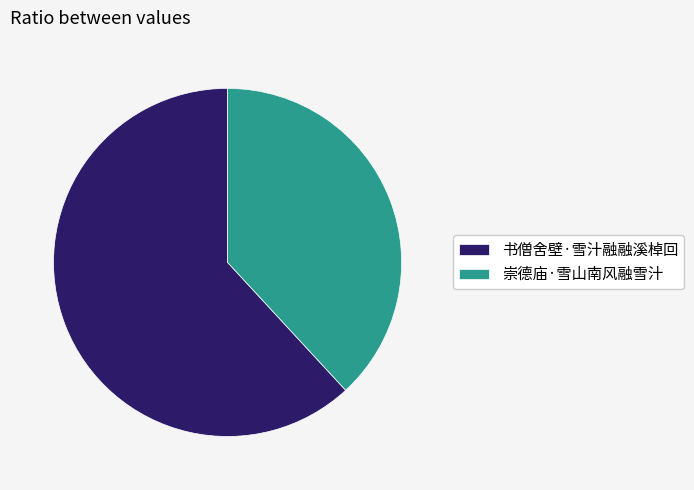

Rank the categories by value from lowest to highest.

崇德庙·雪山南风融雪汁, 书僧舍壁·雪汁融融溪棹回